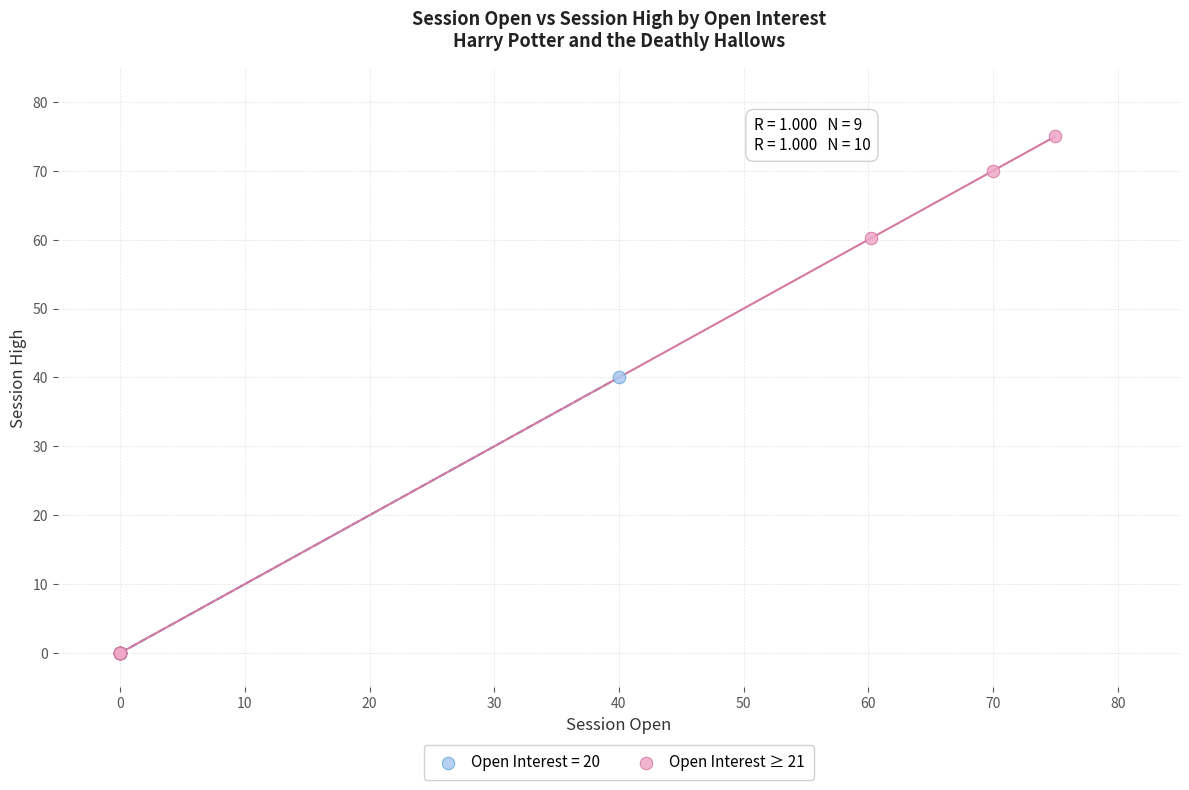

Which series has the largest Y range (max minus min)?

Open Interest ≥ 21